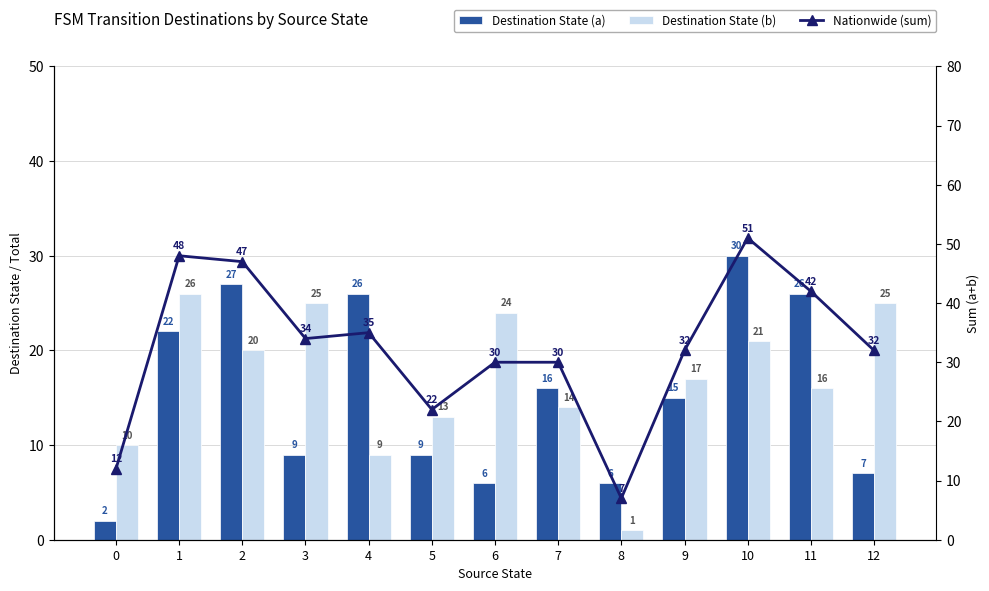

Reading left to right, transcribe all the data shown in this chart.

Destination State (a): 2	22	27	9	26	9	6	16	6	15	30	26	7
Destination State (b): 10	26	20	25	9	13	24	14	1	17	21	16	25
Nationwide (sum): 12	48	47	34	35	22	30	30	7	32	51	42	32